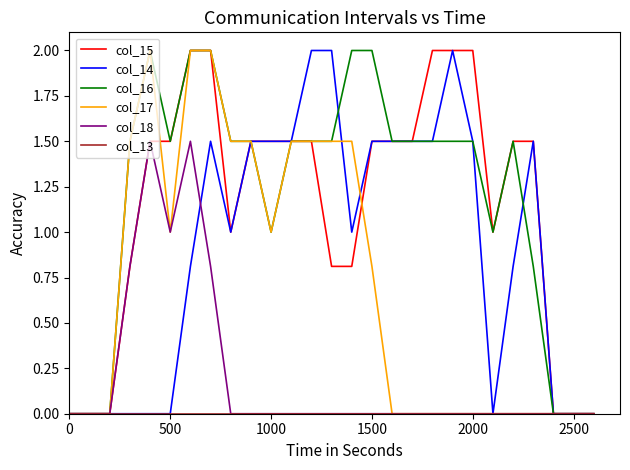

What is the maximum value for col_18?

1.5